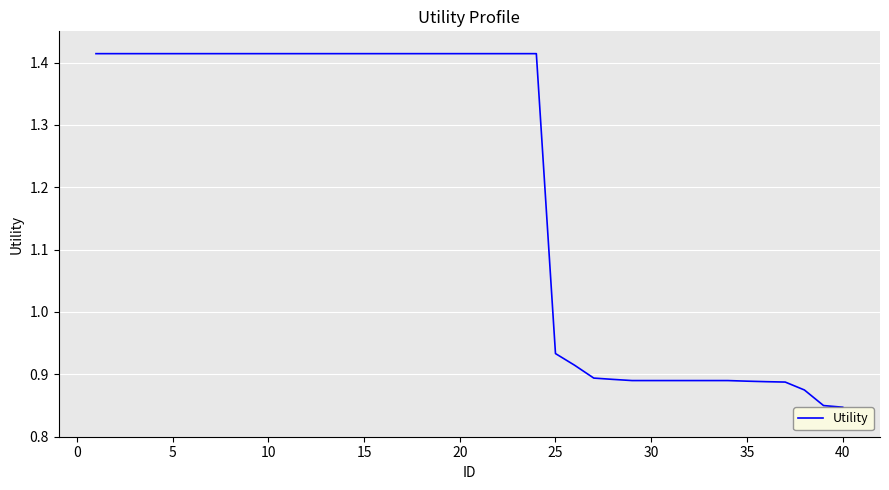

How many values are below 1?

16